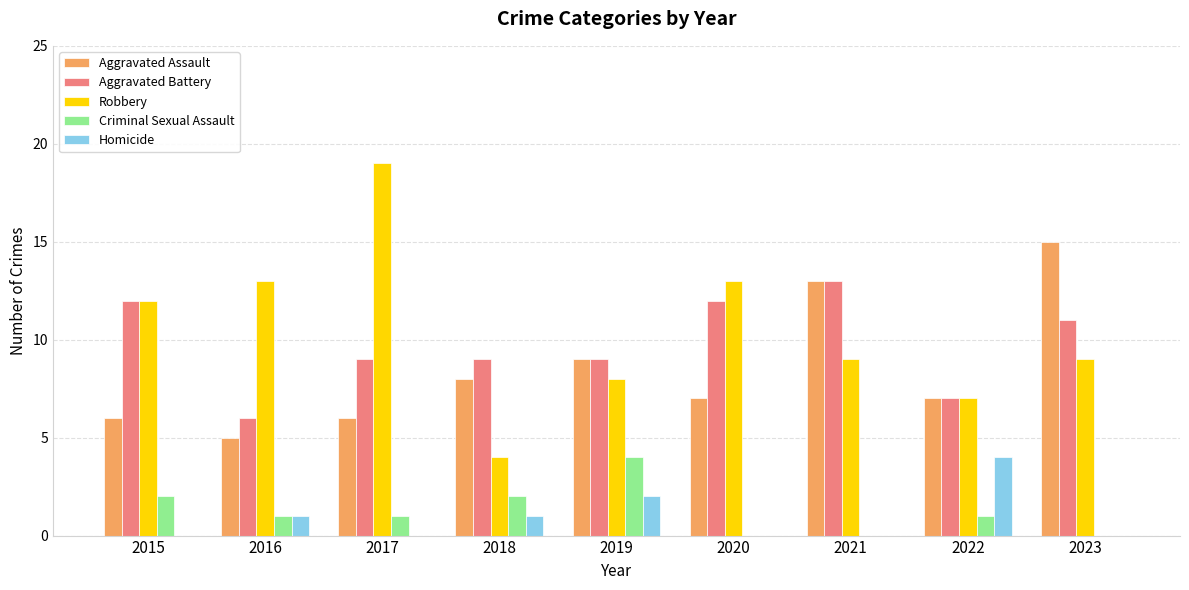

What are all the series names shown in the legend?

Aggravated Assault, Aggravated Battery, Robbery, Criminal Sexual Assault, Homicide